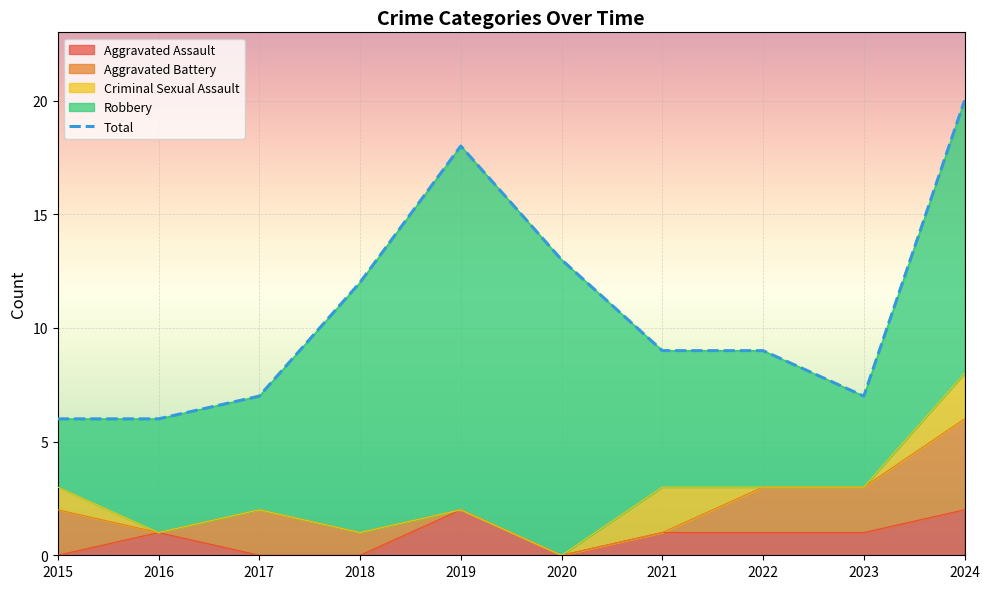

Is it true that the value at 2024 is 20?

True